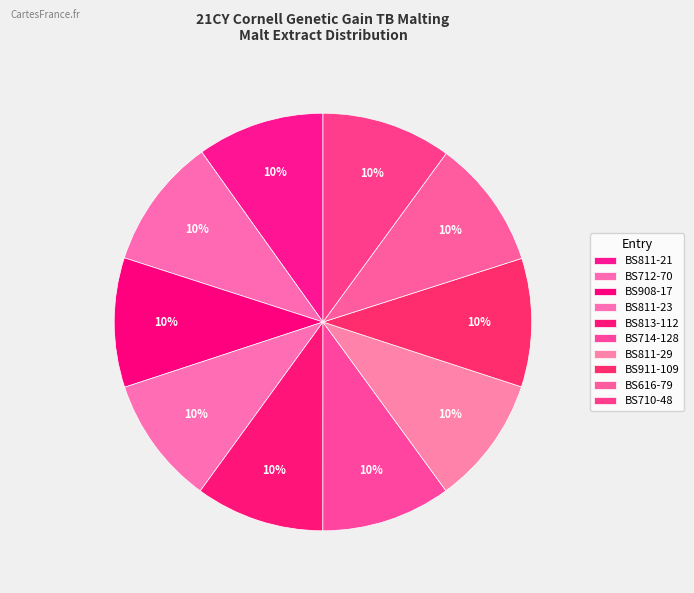

What percentage is the BS712-70 slice, to the nearest percent?

10%